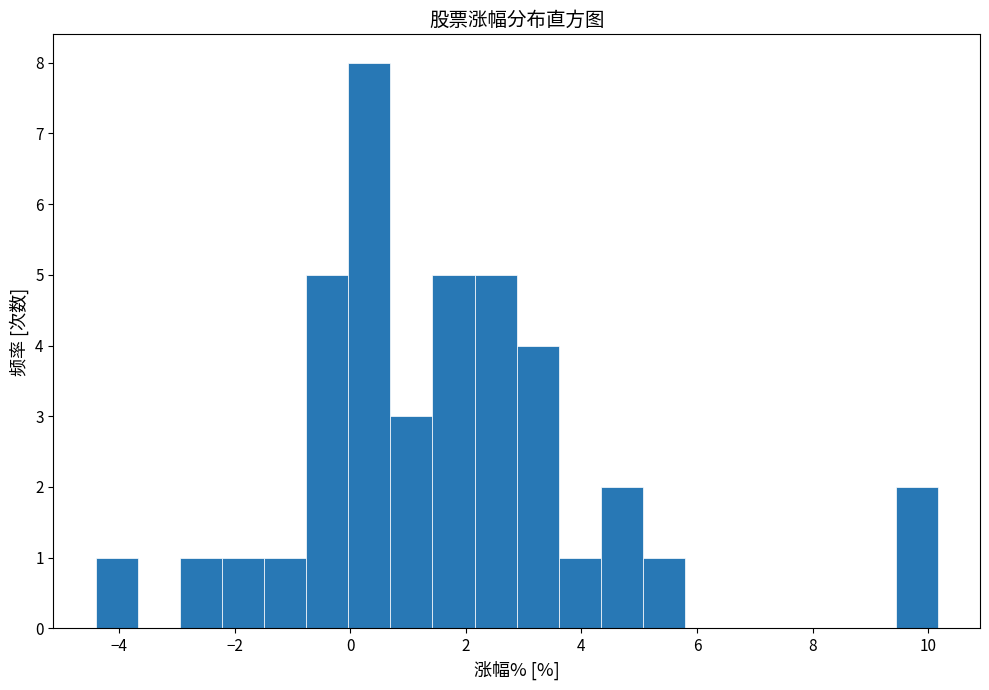

Around what value on the x-axis is the tallest bar? Give the approximate position of its centre, as read against the axis.

0.4